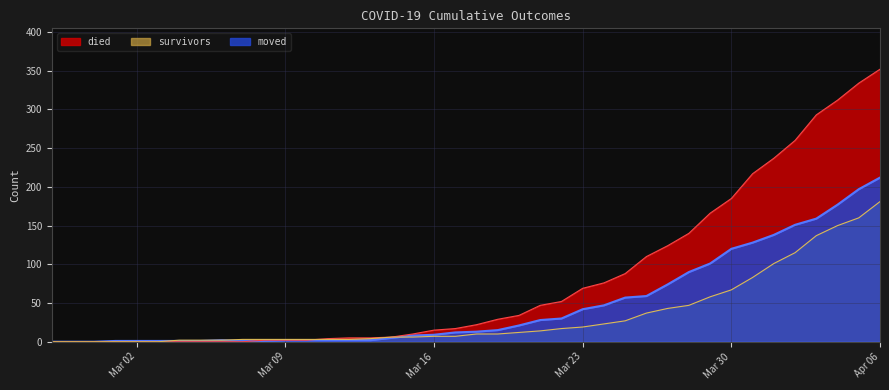

What is the label of the 20th point from the left?

2020-03-17